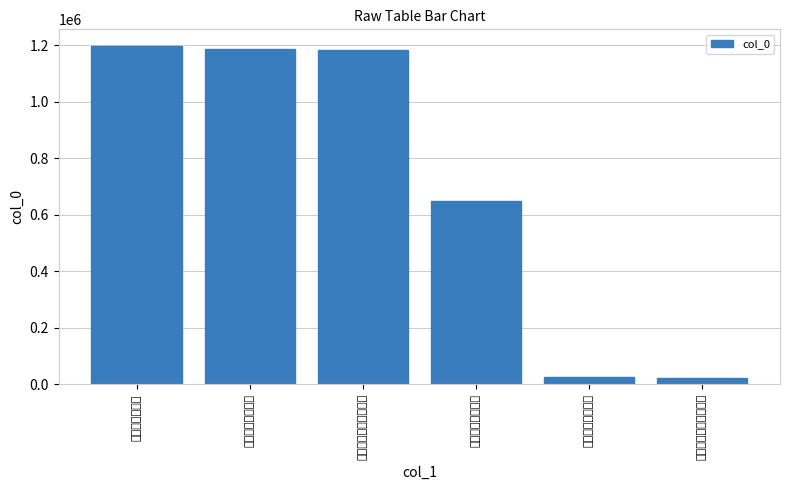

At which label is the value closest to 608879?

送夷行伴读赴西川